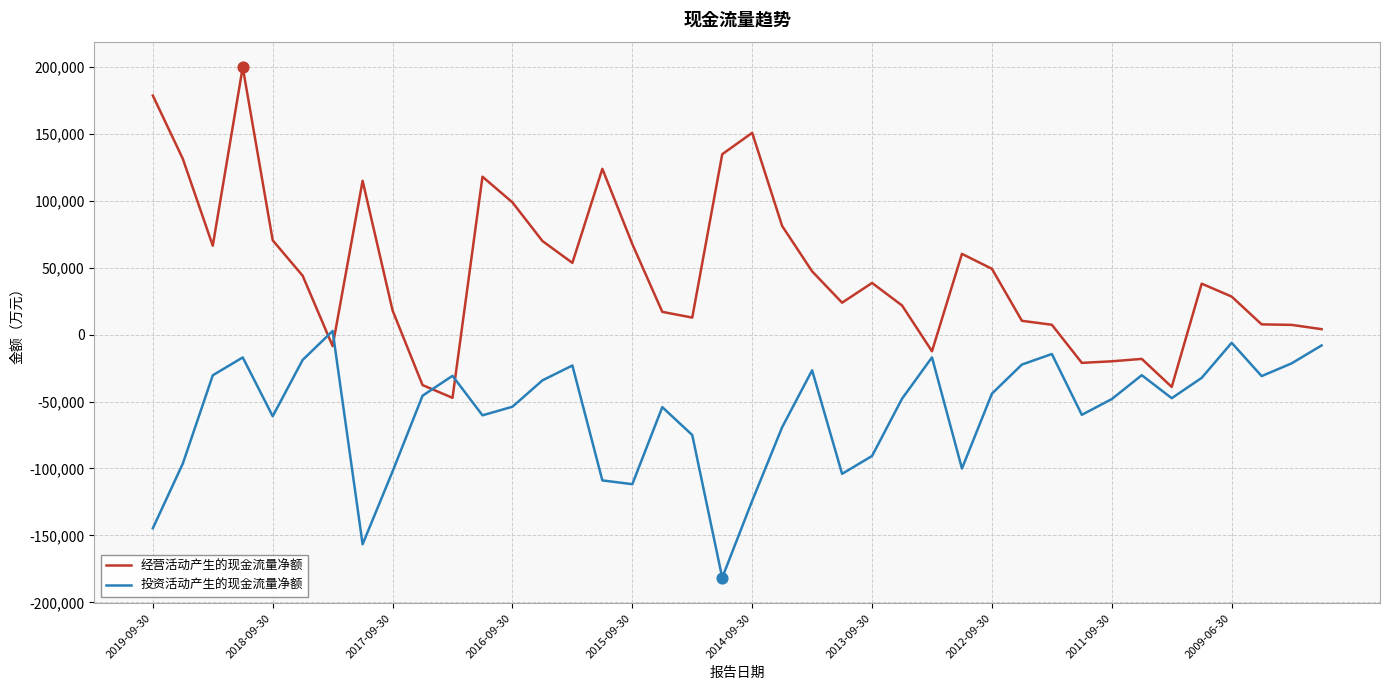

Which series has the largest total across all categories?

经营活动产生的现金流量净额